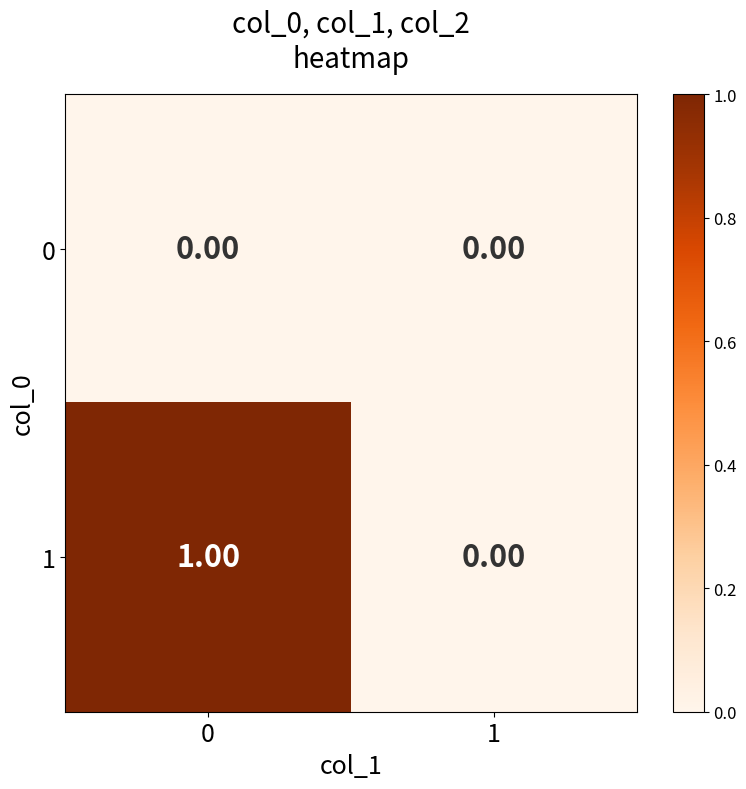

How many distinct data groups are displayed?

2